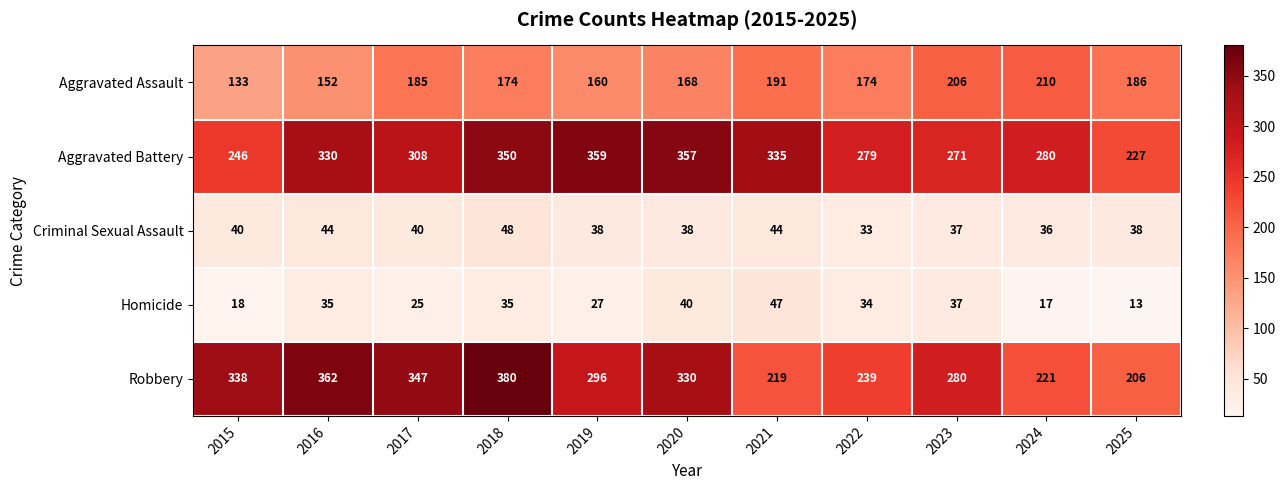

What is the smallest value displayed?

13